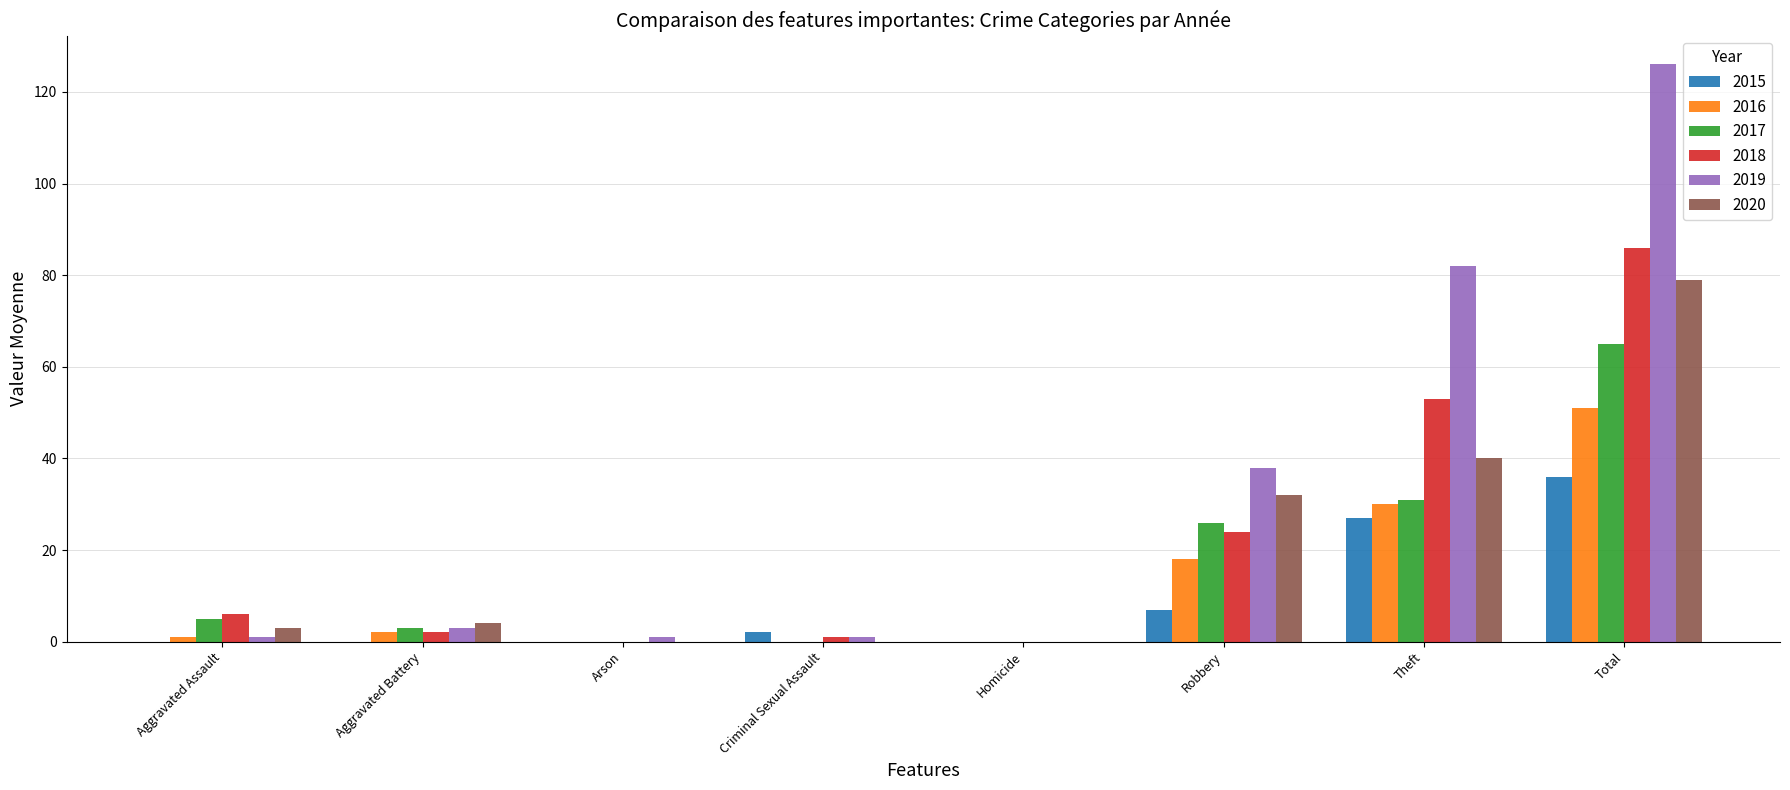

At which label does 2019 reach its peak?

Total